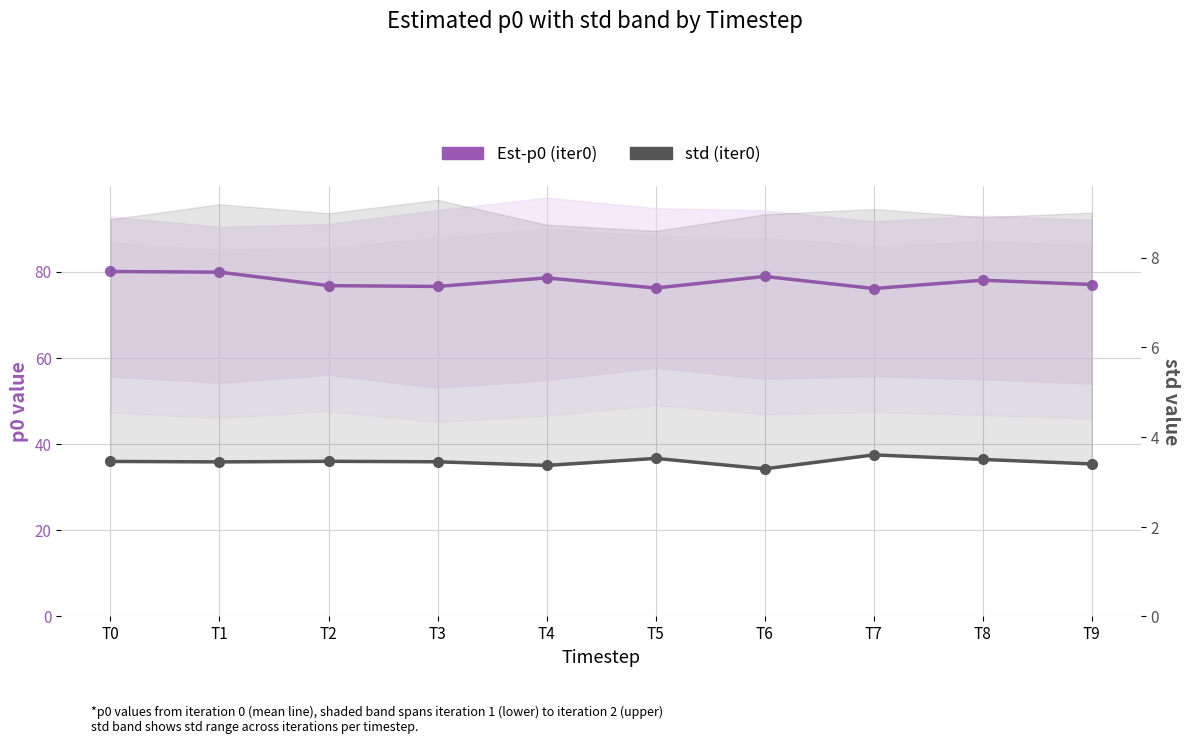

Where is std (iter0) nearest to the value 3?

T6